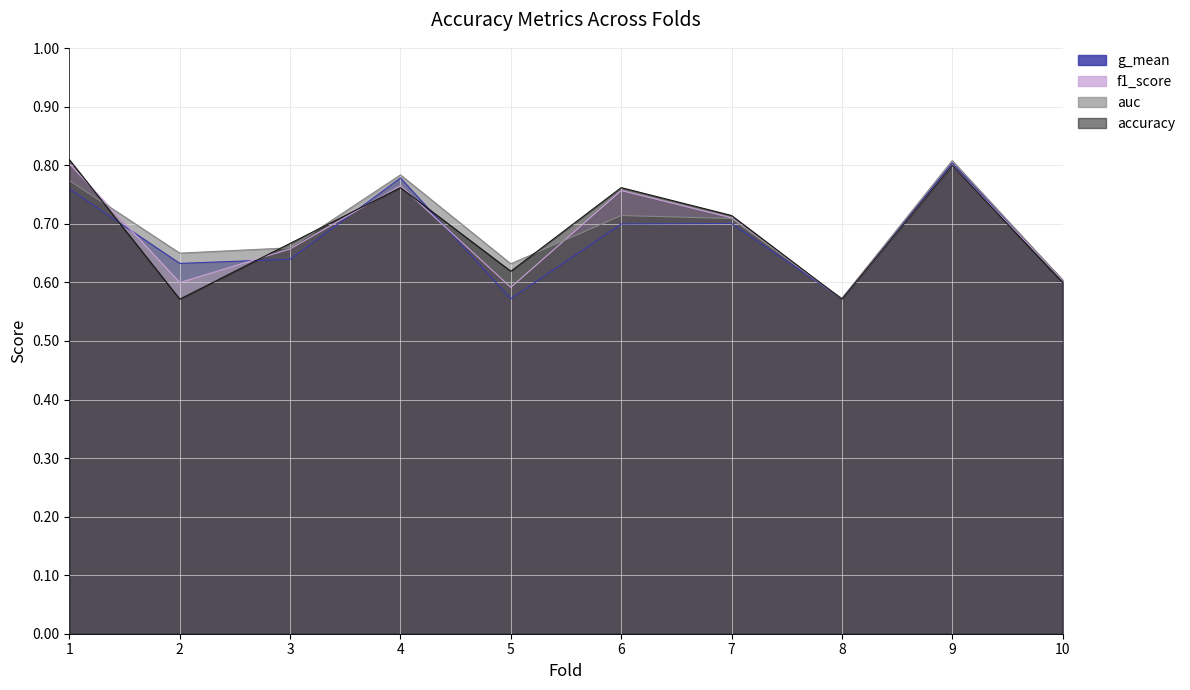

True or false: g_mean and auc intersect in this chart.

False